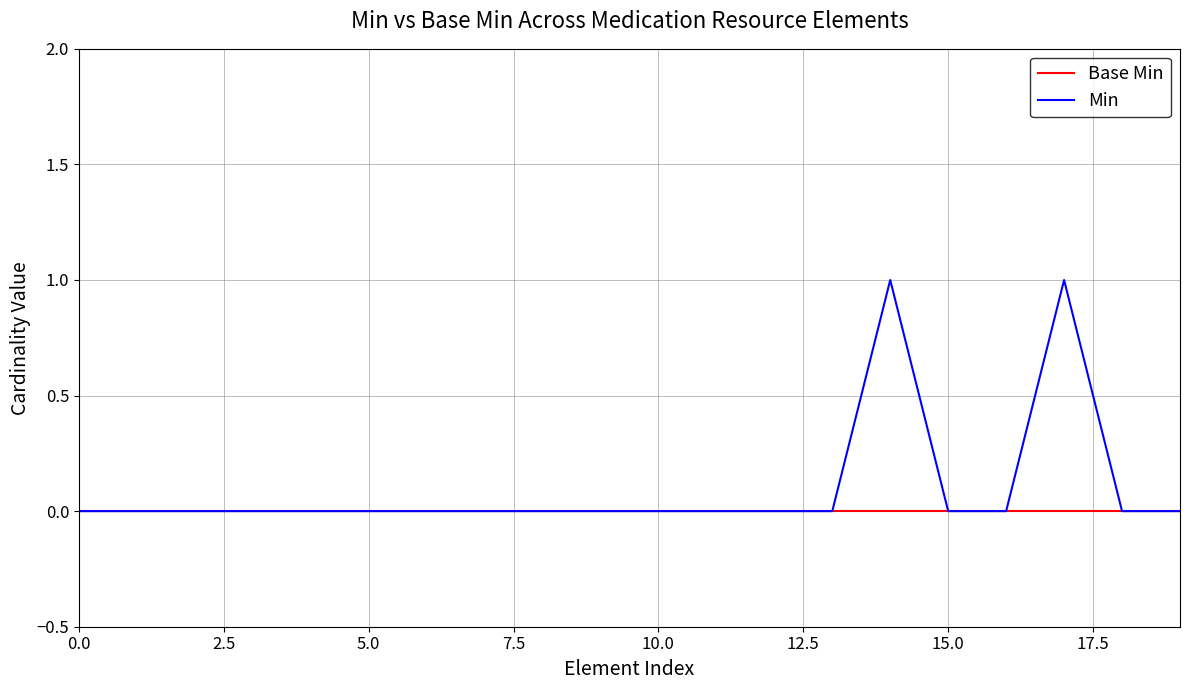

Which series has the widest spread of values?

Min